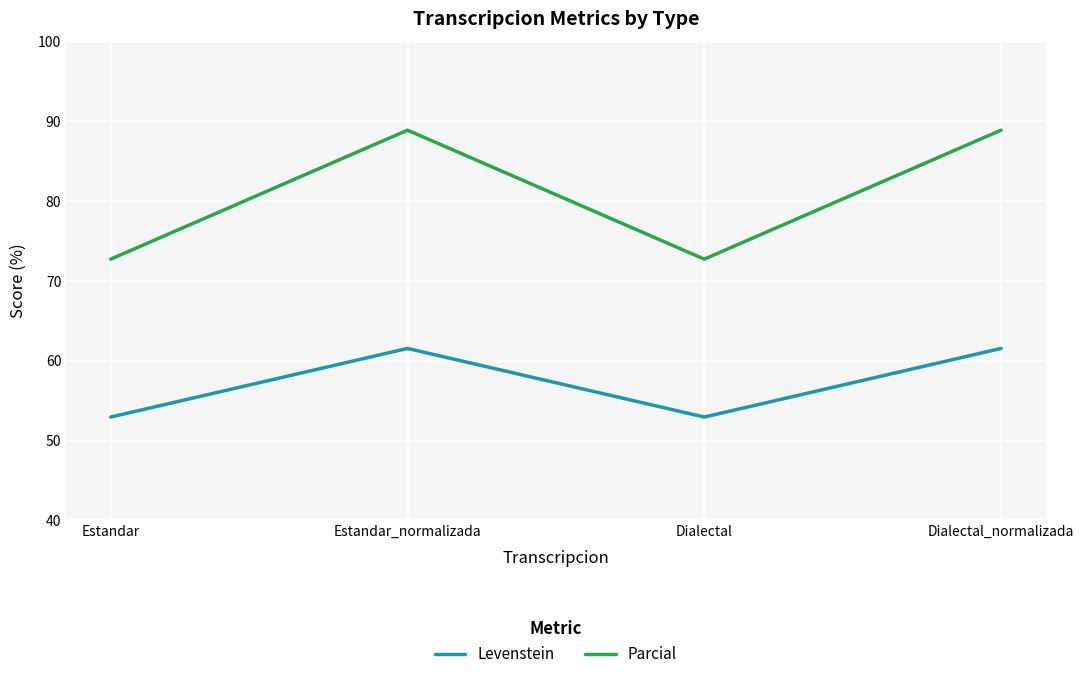

What is the sum of all Parcial values?

323.2